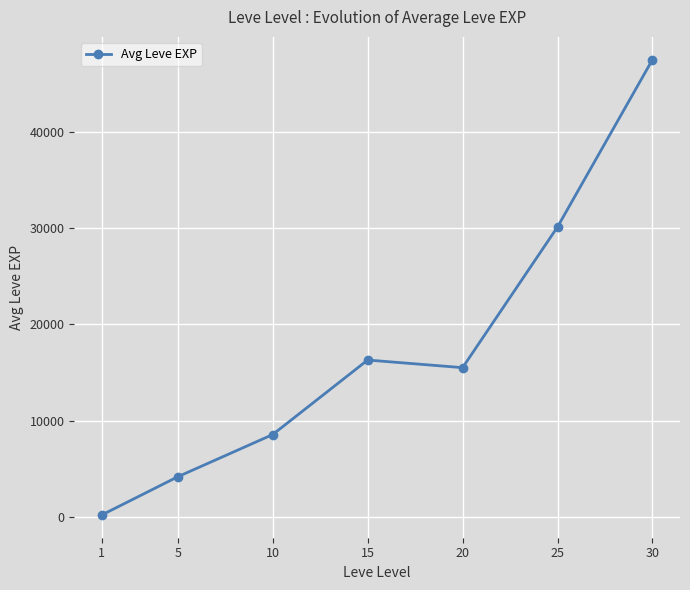

At which category does the chart reach its minimum across all series?

1